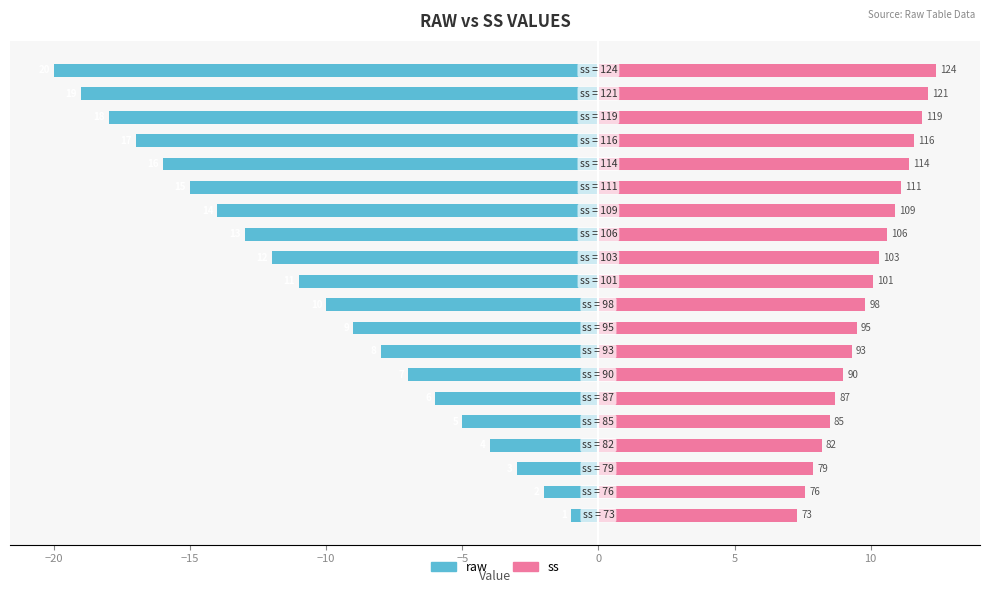

Rank the series by their maximum value, from lowest to highest.

raw, ss